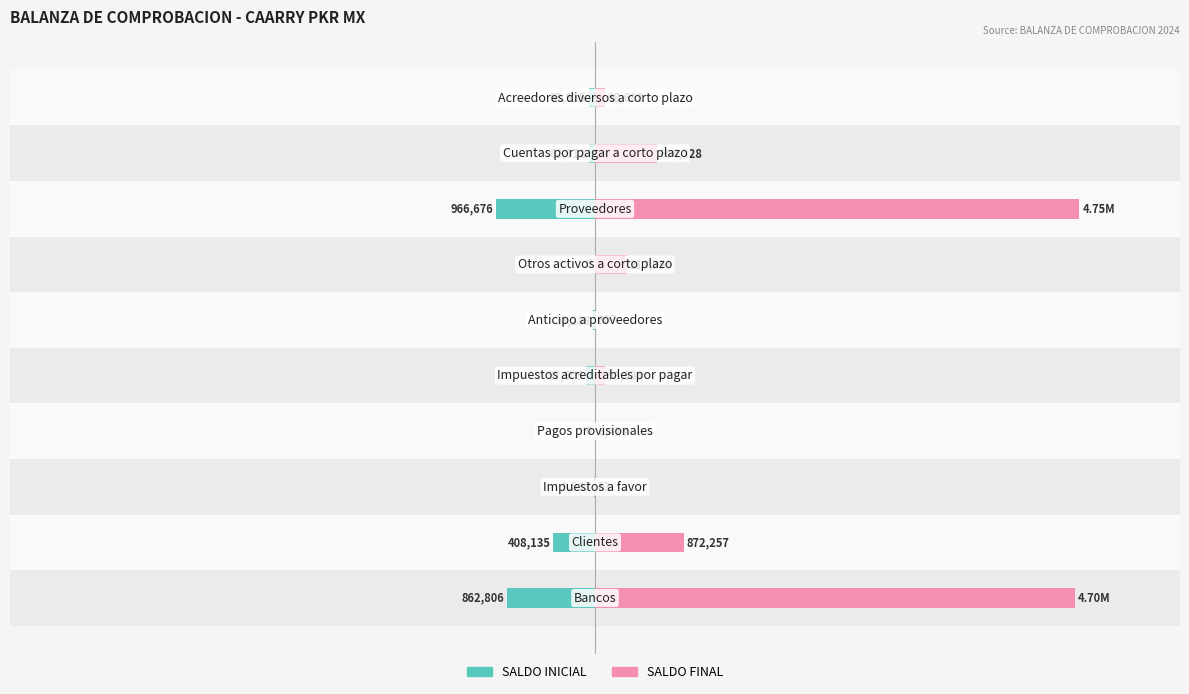

How many bars are there in total?

20